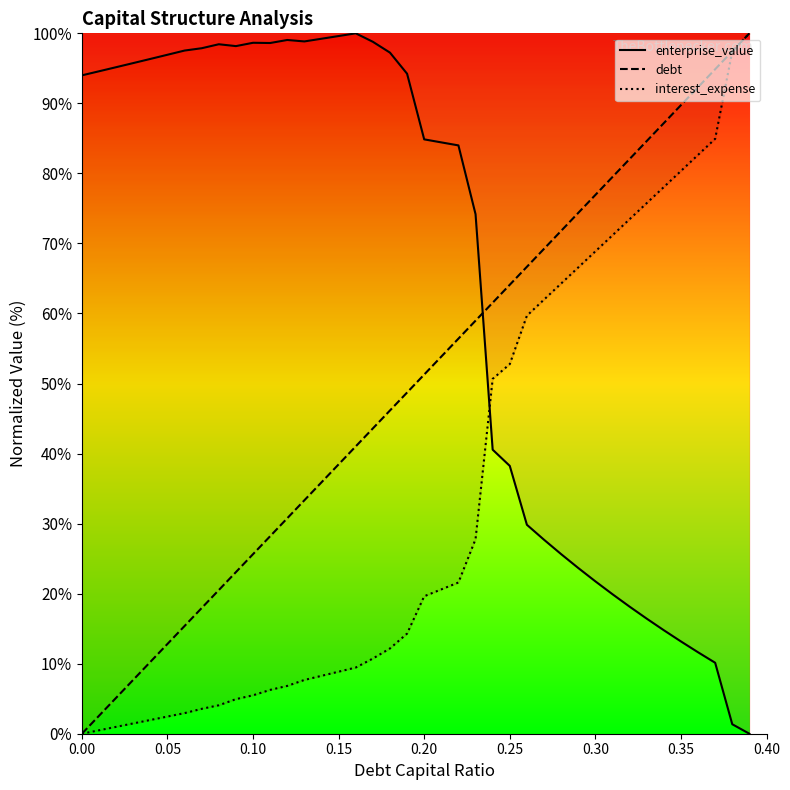

Which series has the largest total across all categories?

enterprise_value